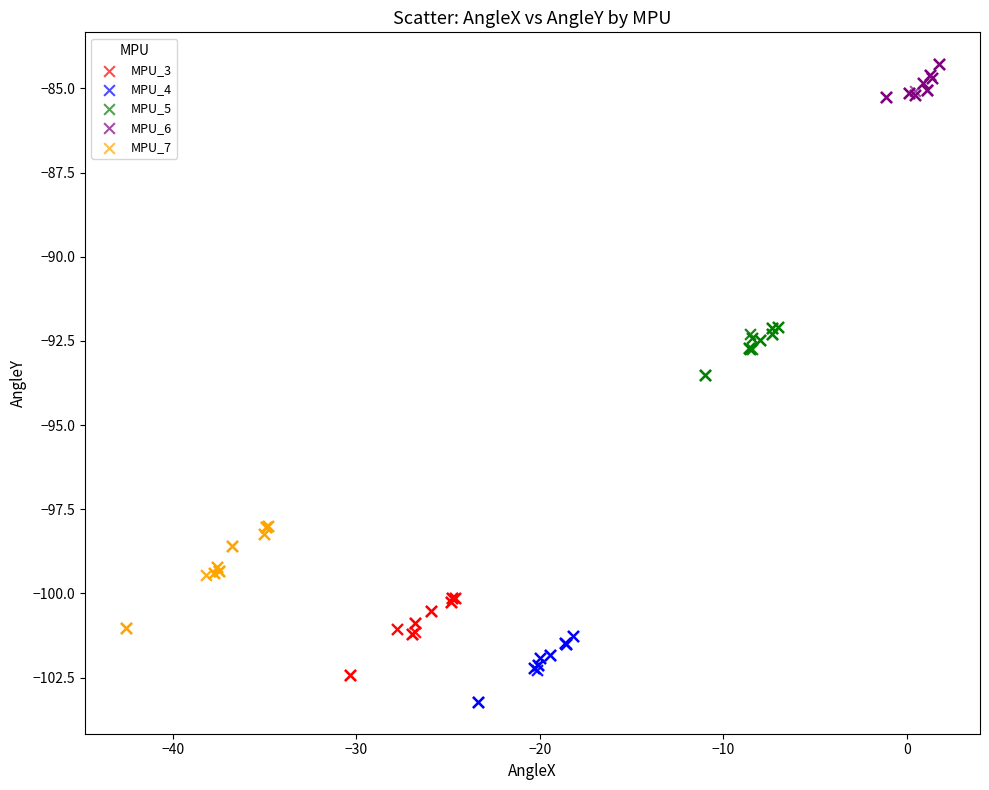

Which series contains the highest Y value?

MPU_6